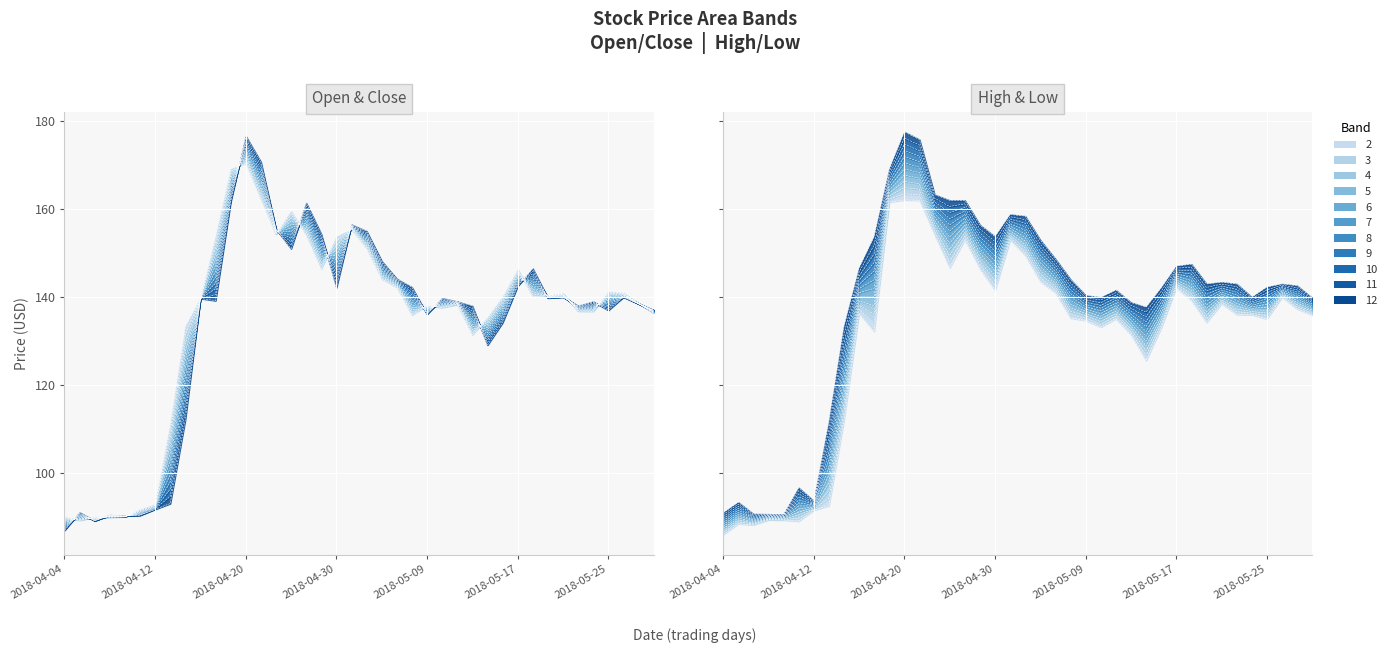

What position from the left is 2018-04-10?

5